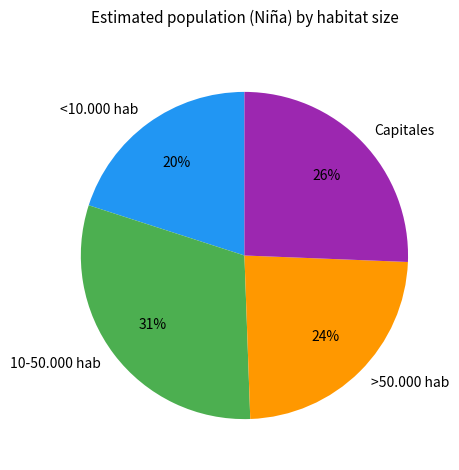

To the nearest percent, what is the combined percentage of >50.000 hab and 10-50.000 hab?

54%